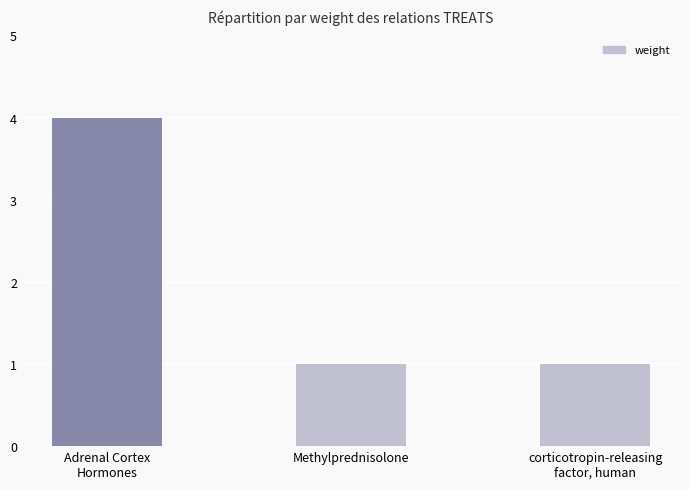

The value at corticotropin-releasing
factor, human is 0. True or false?

False